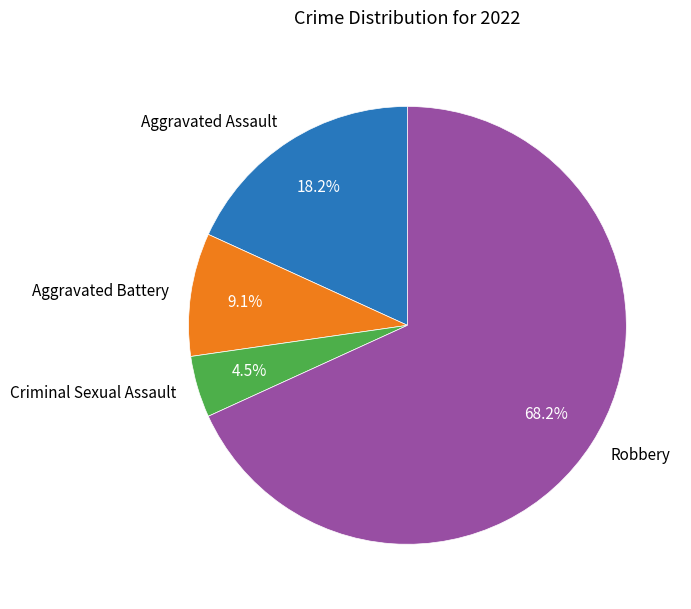

Is there a majority slice in this chart?

Yes